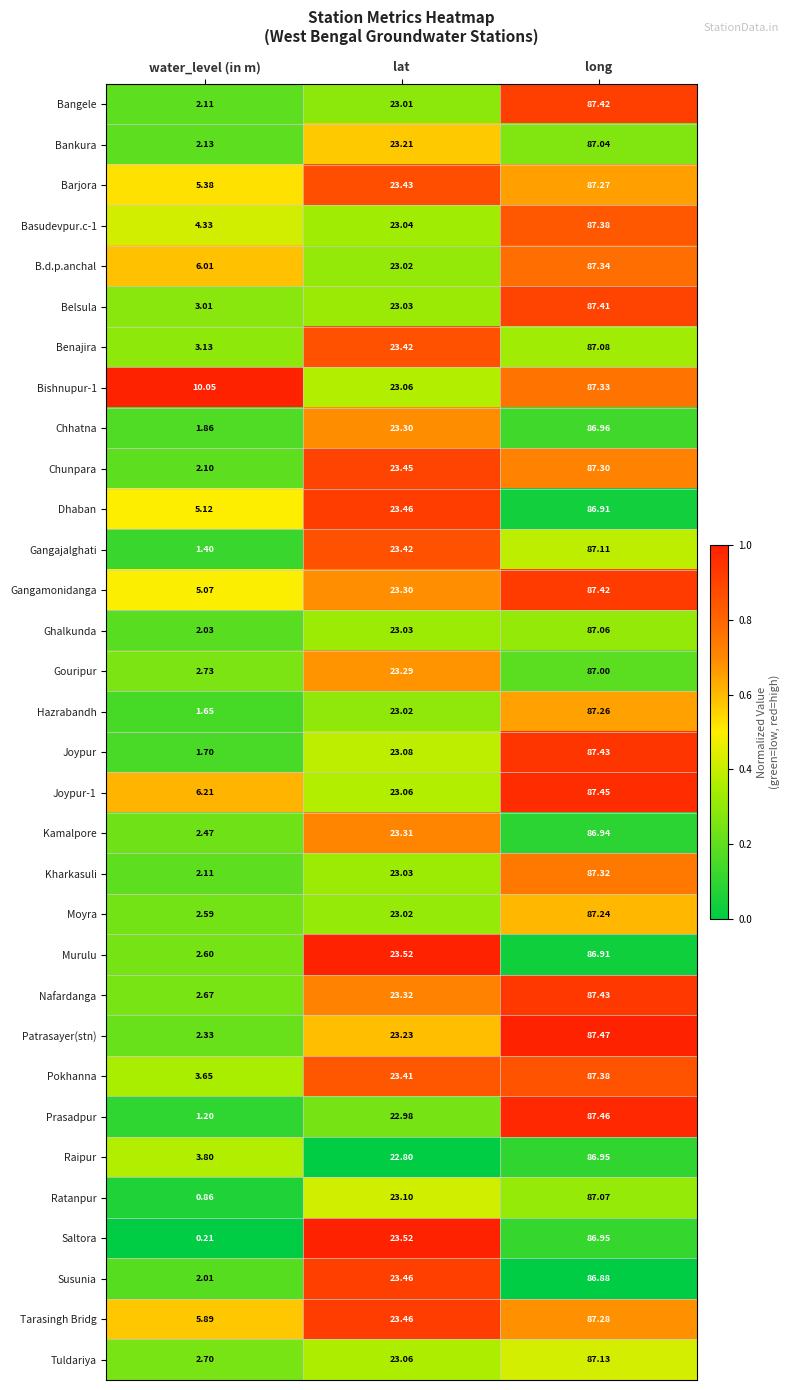

At which label is Susunia closest to 44?

lat